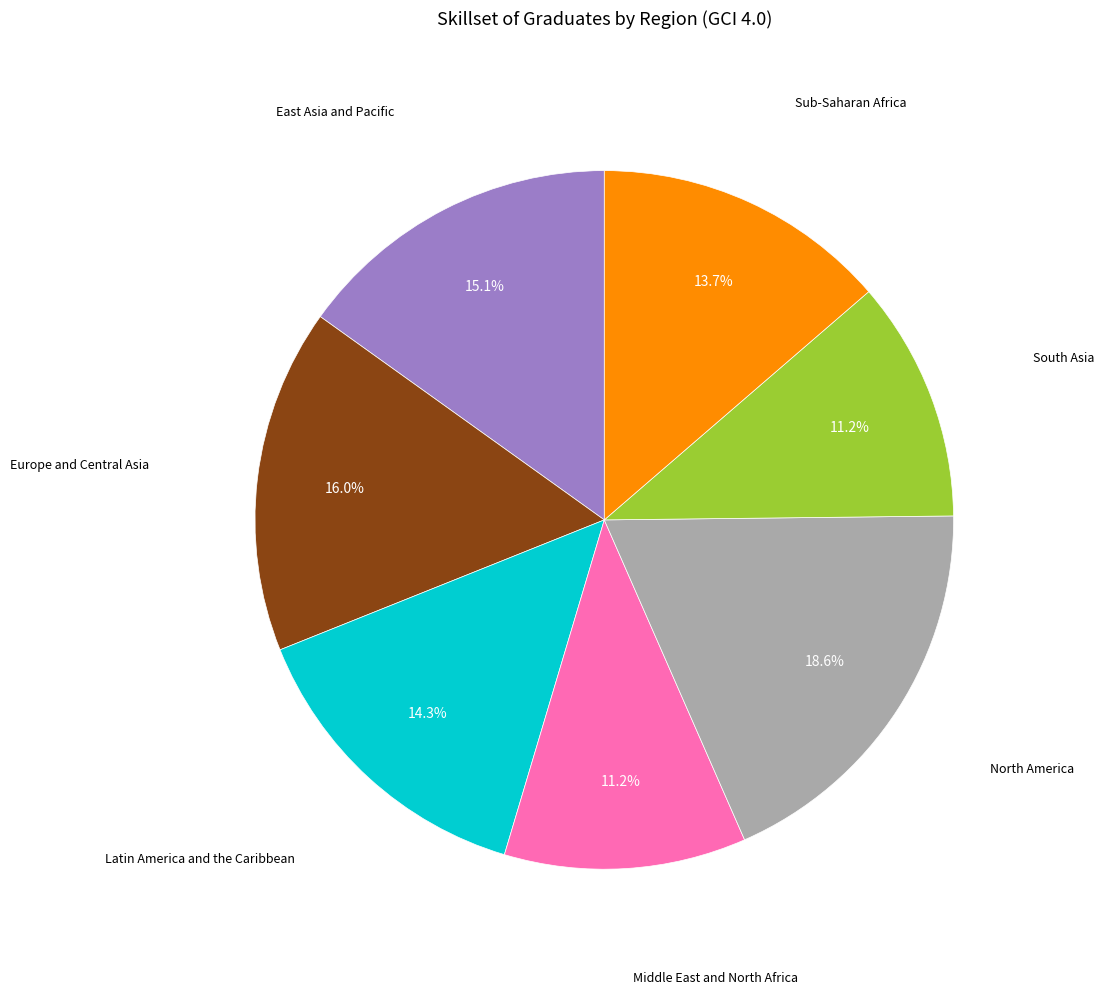

What percentage is the South Asia slice, to the nearest percent?

11%